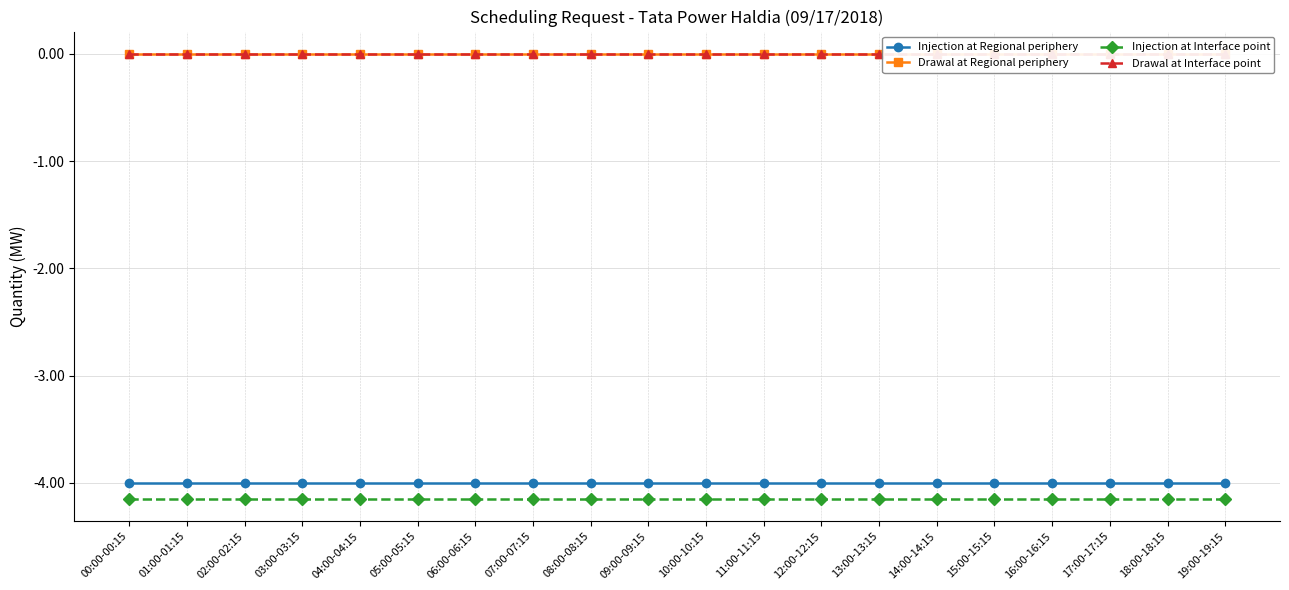

Which series has the widest spread of values?

Injection at Regional periphery